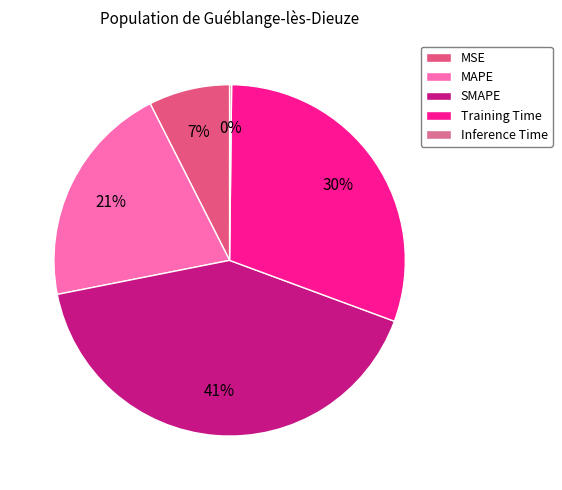

What is the total percentage of Inference Time and MAPE?

20.8%